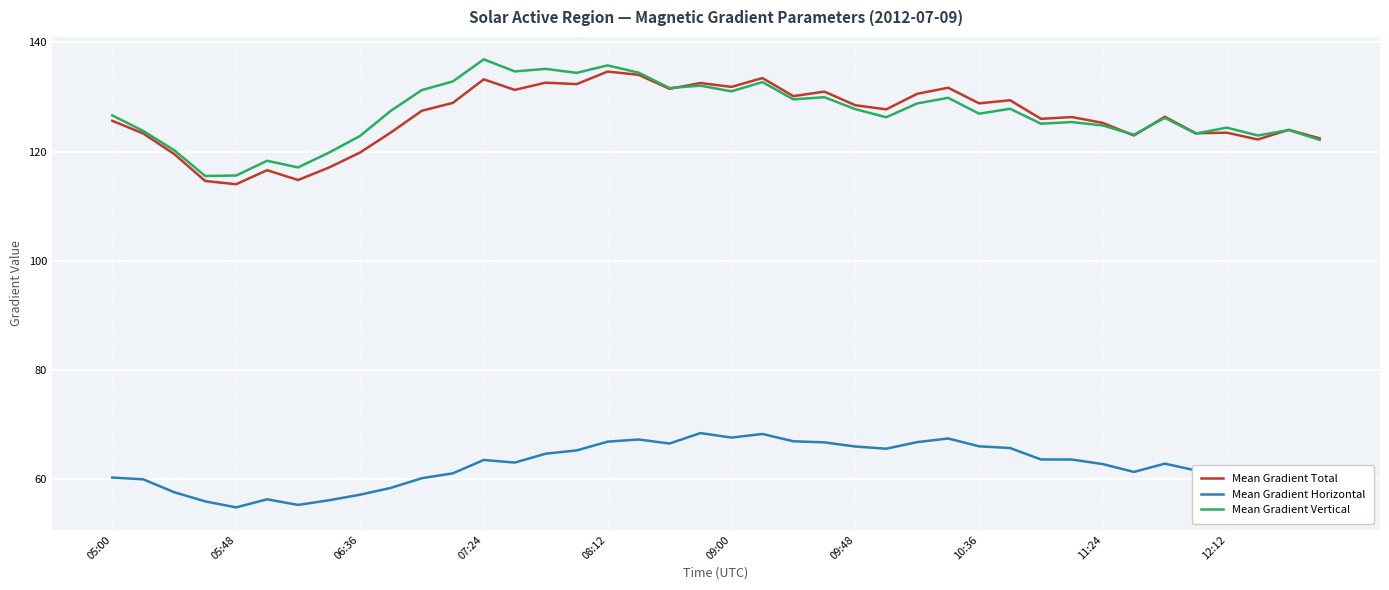

What is the maximum value for Mean Gradient Vertical?

136.9